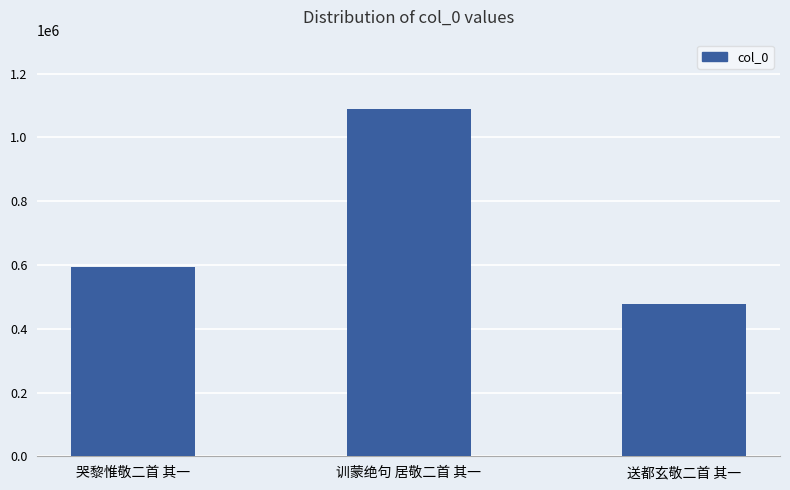

Reading left to right, what are all the values shown in this chart?

594419	1088765	477713